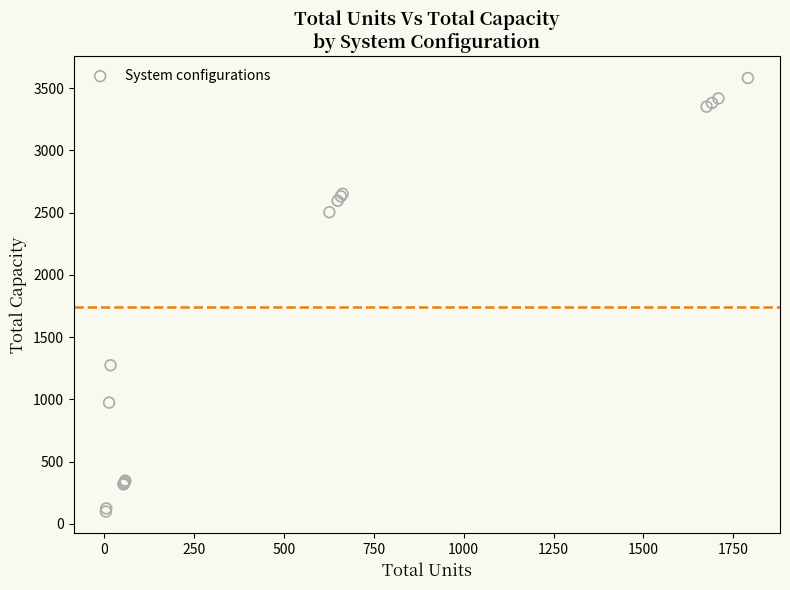

What Y value in the scatter plot is closest to 1841?

1275